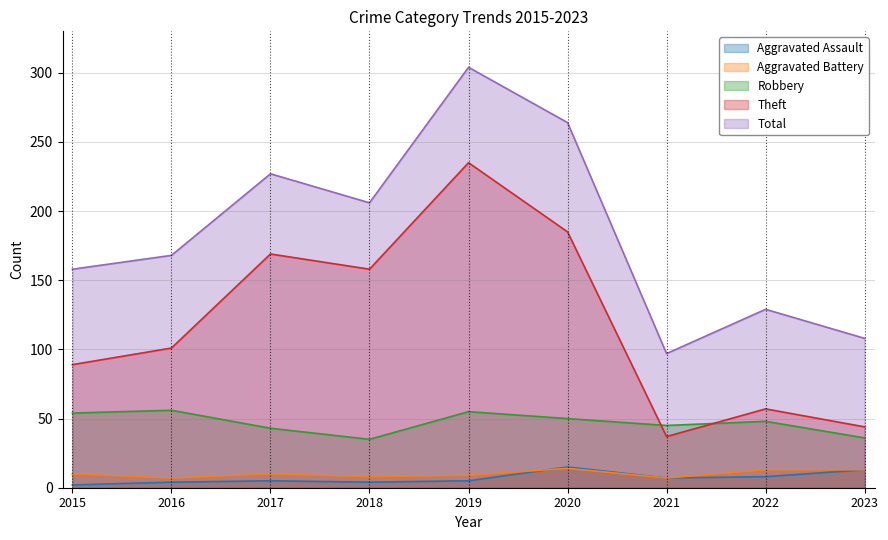

True or false: Robbery and Aggravated Assault intersect in this chart.

False